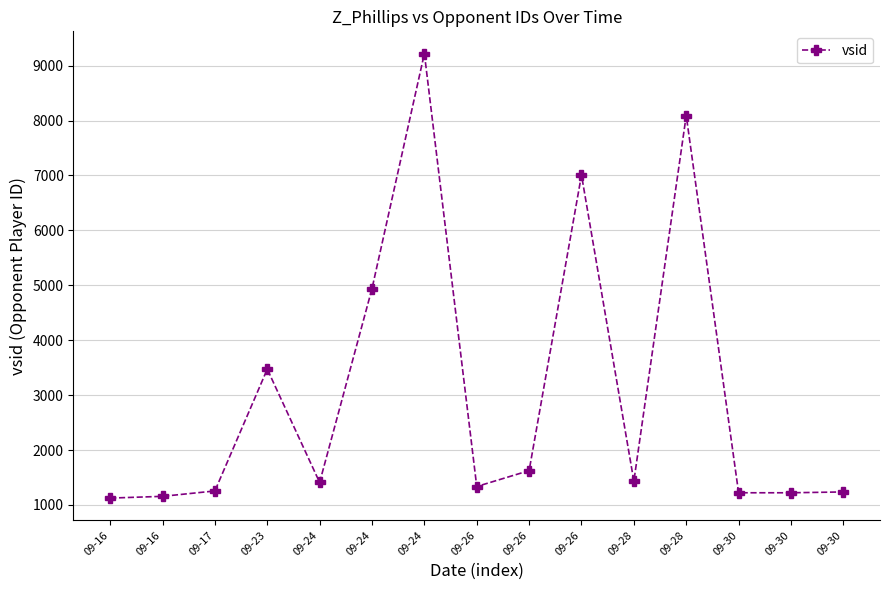

Which has a higher value, 09-30 or 09-28?

09-28